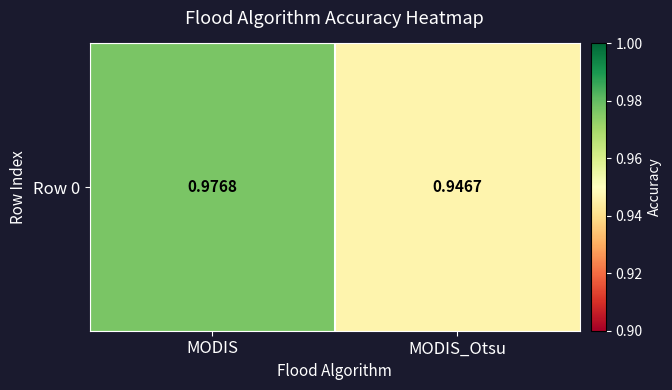

What is the sum of all values?

1.9